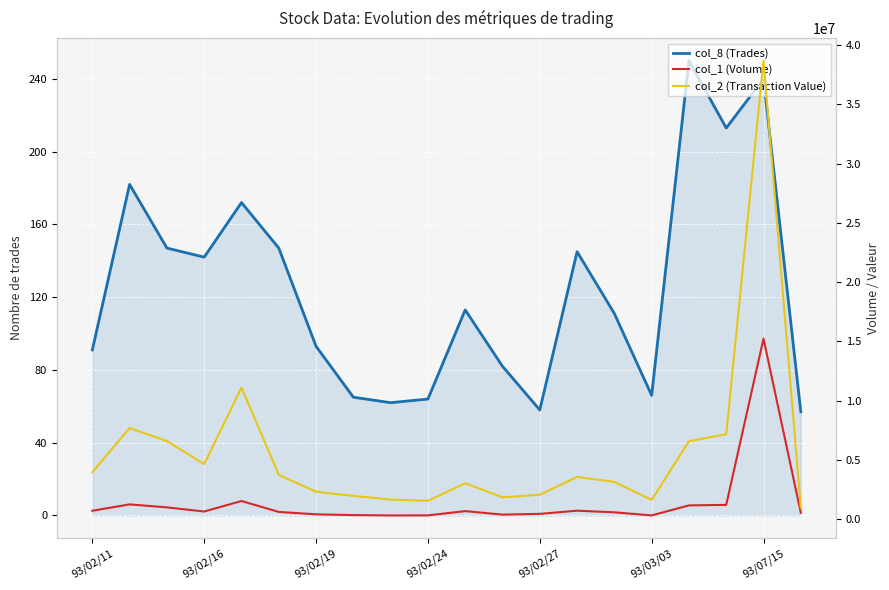

What is the sum of the col_8 (Trades) values at 12 and 13?

203